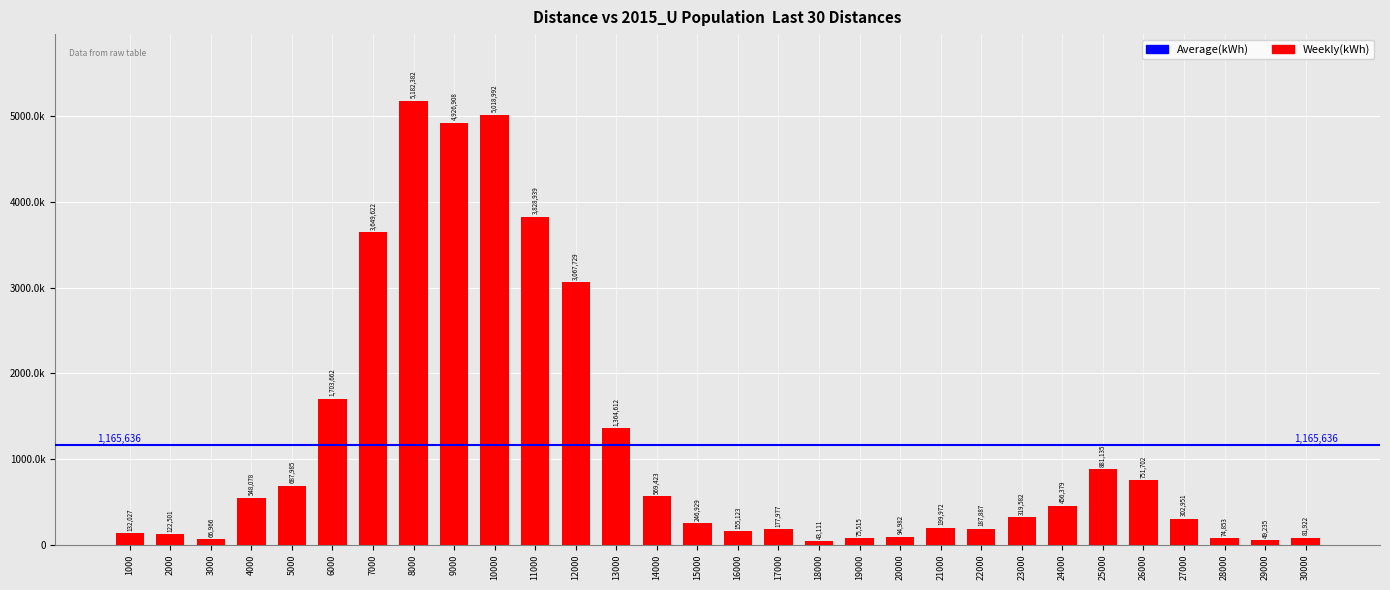

Does the chart contain any negative values?

No